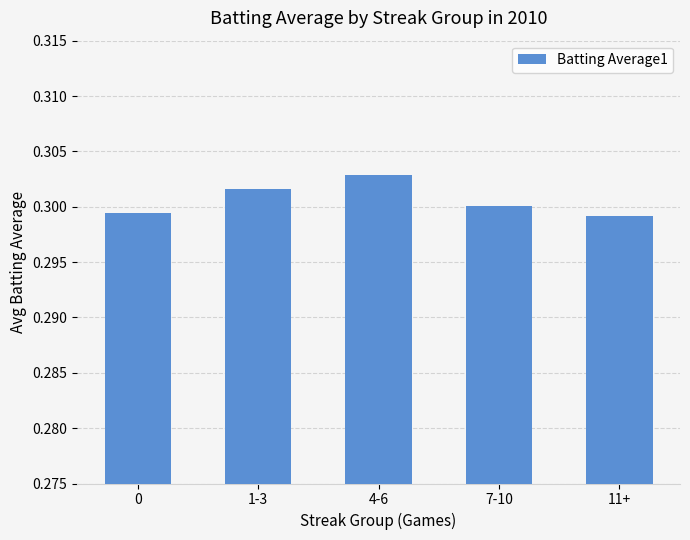

Which category has the highest value across all series?

4-6